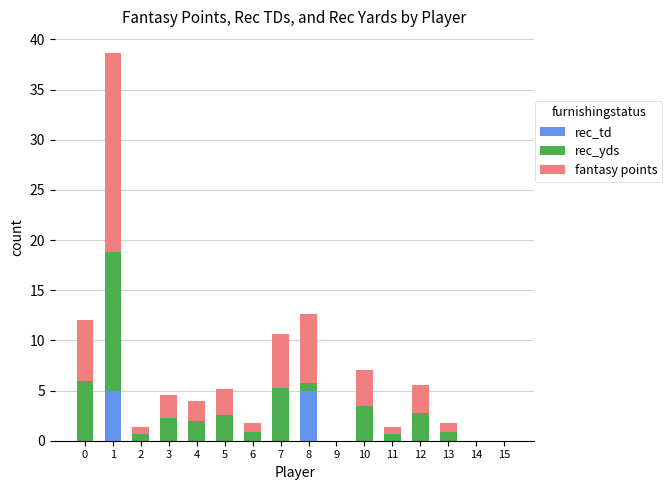

The value of rec_td at 13 is -2.2. True or false?

False